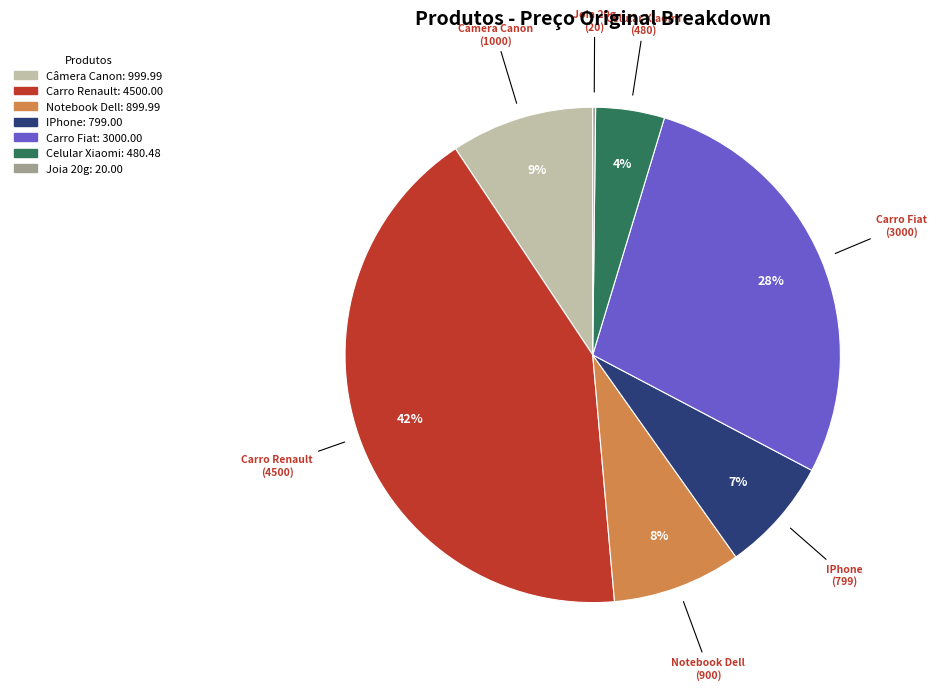

To the nearest percent, what portion does Notebook Dell represent?

8%